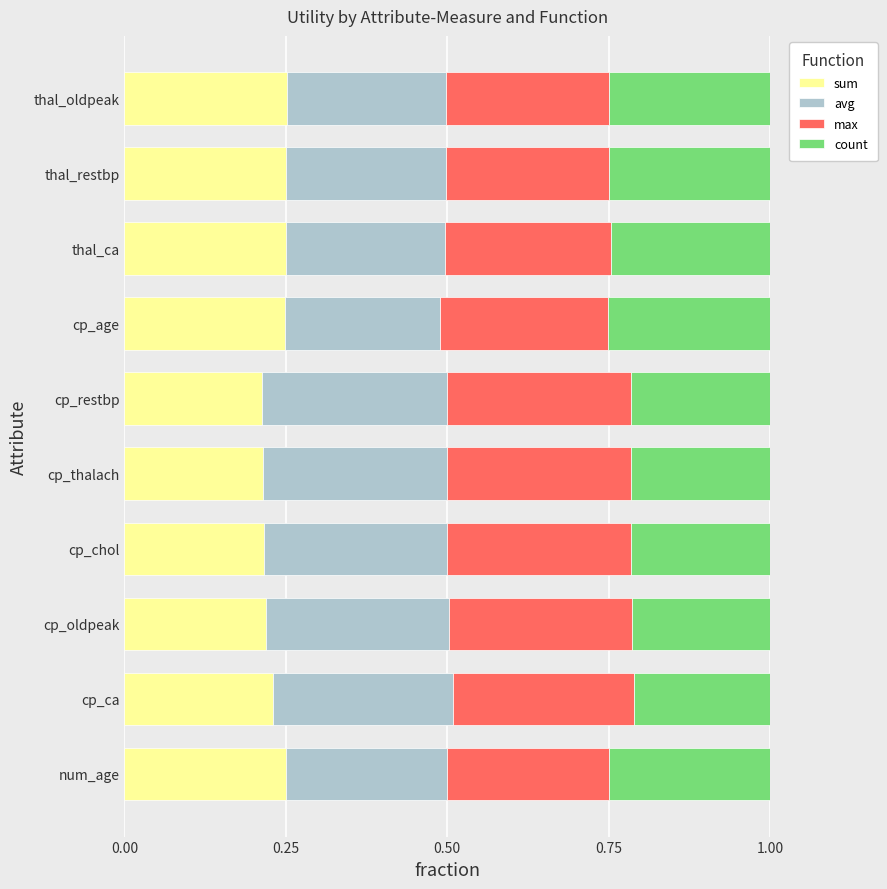

What is the sum of the sum values at thal_oldpeak and num_age?

0.5